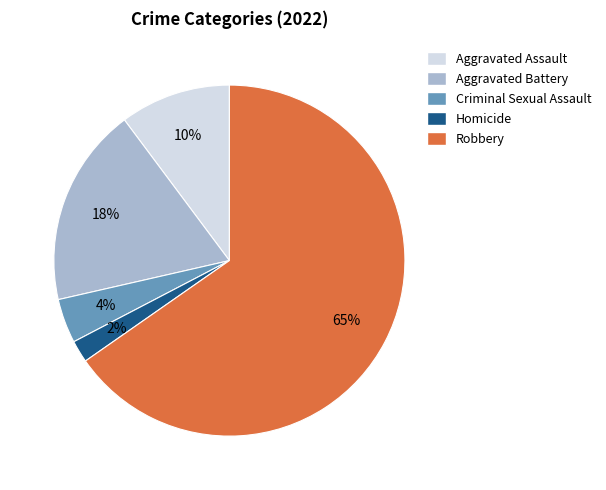

Does any single category account for the majority?

Yes